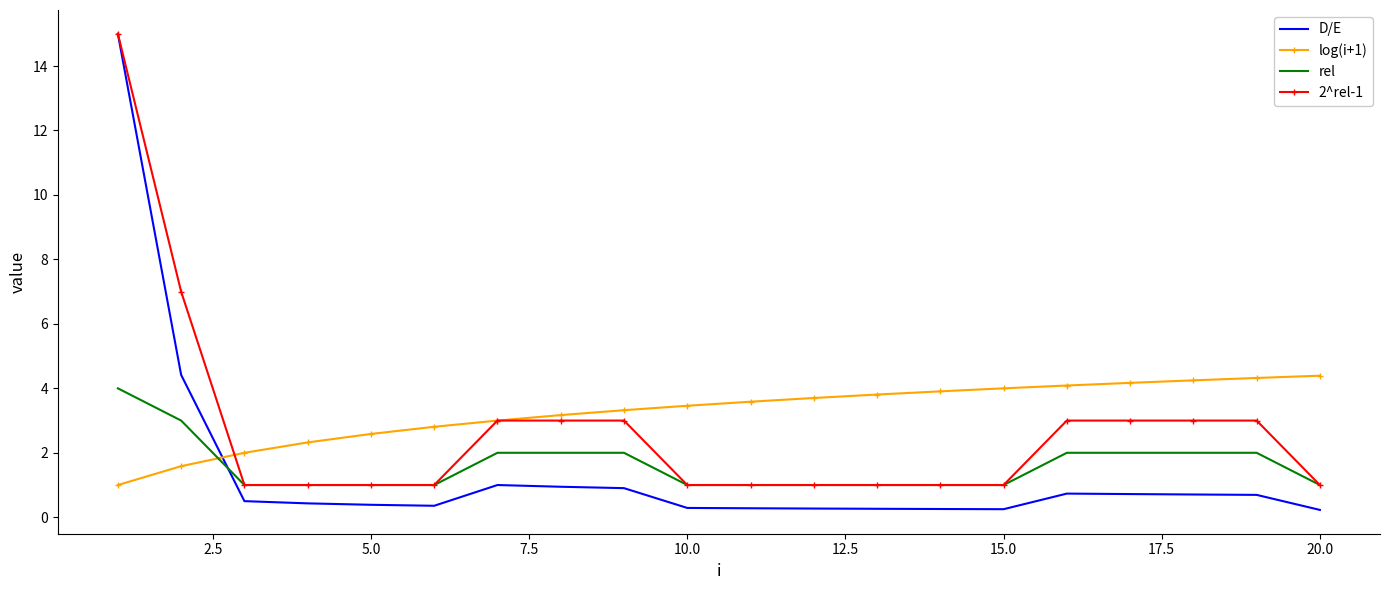

What is the highest value of the 2^rel-1 series?

15.0